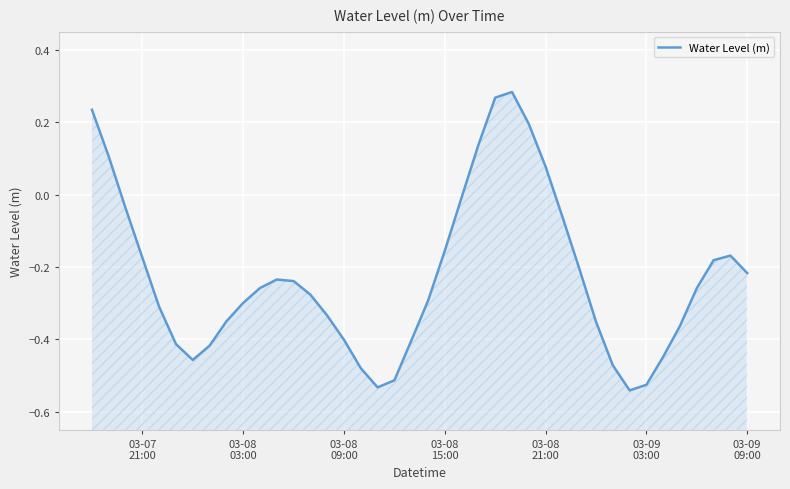

How many points are higher than both their immediate neighbors (excluding endpoints)?

3